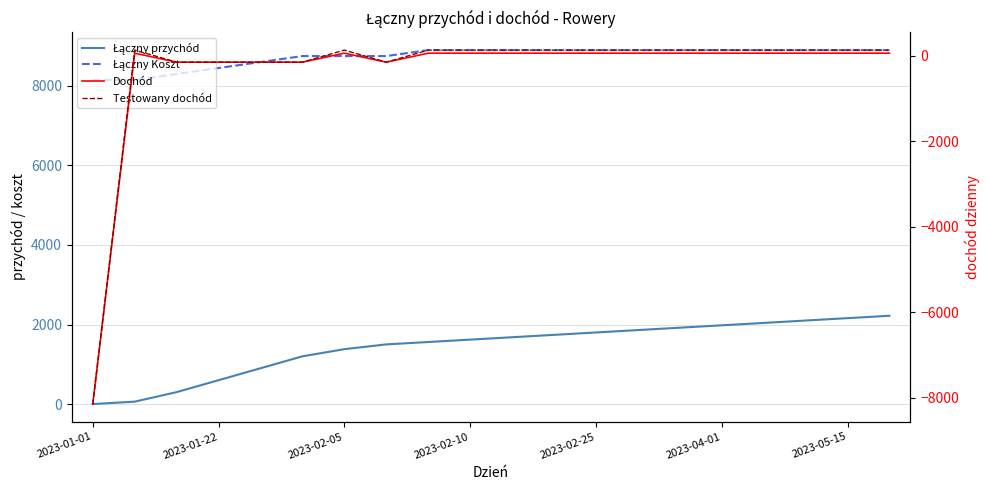

Reading right to left, transcribe all the data shown in this chart.

Łączny przychód: 2220	2160	2100	2040	1980	1920	1860	1800	1740	1680	1620	1560	1500	1380	1200	900	600	300	60	0
Łączny Koszt: 8900	8900	8900	8900	8900	8900	8900	8900	8900	8900	8900	8900	8750	8750	8750	8600	8450	8300	8150	8150
Dochód: 60	60	60	60	60	60	60	60	60	60	60	60	-150	60	-150	-150	-150	-150	60	-8150
Testowany dochód: 132	132	132	132	132	132	132	132	132	132	132	132	-150	132	-150	-150	-150	-150	132	-8150